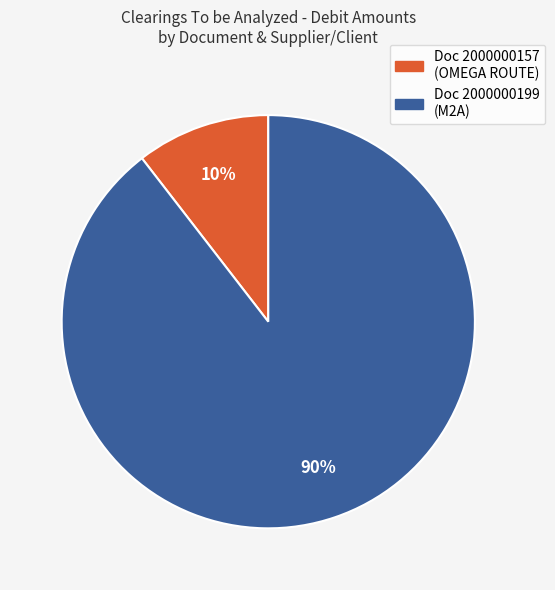

To the nearest percent, what is the average slice percentage?

50%